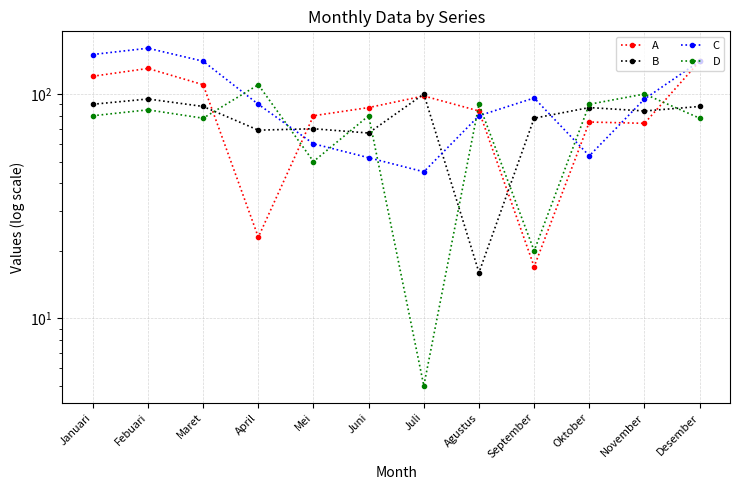

Between Maret and Agustus, which series saw the biggest shift?

B